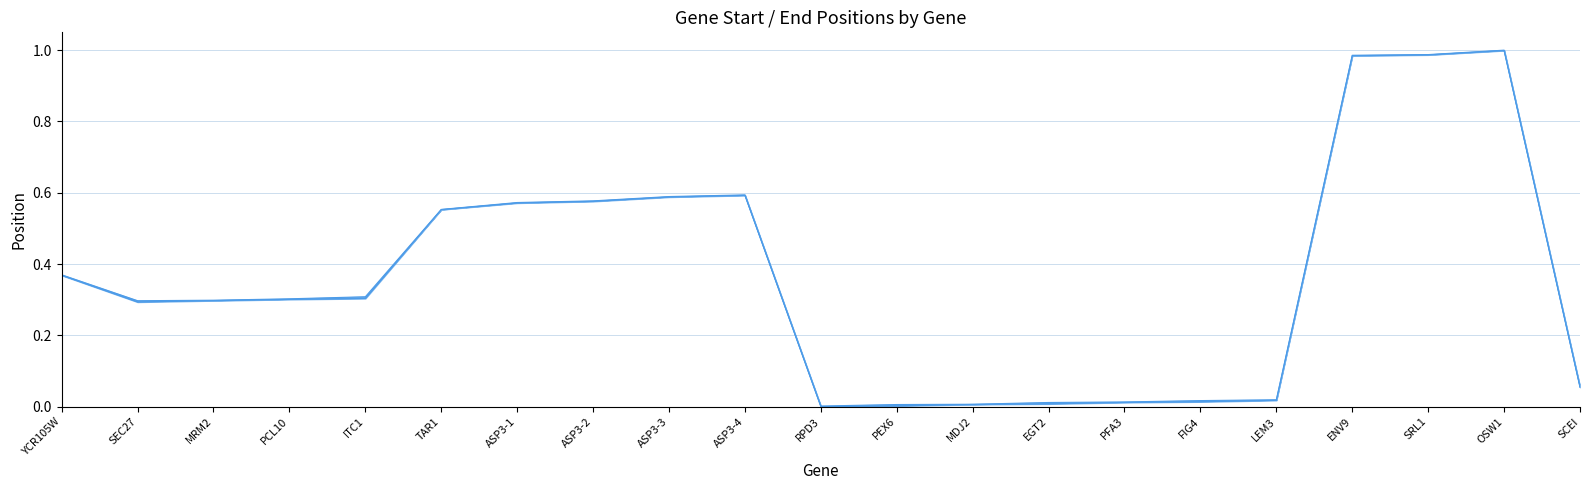

Where is the first local maximum for start_line?

ASP3-4